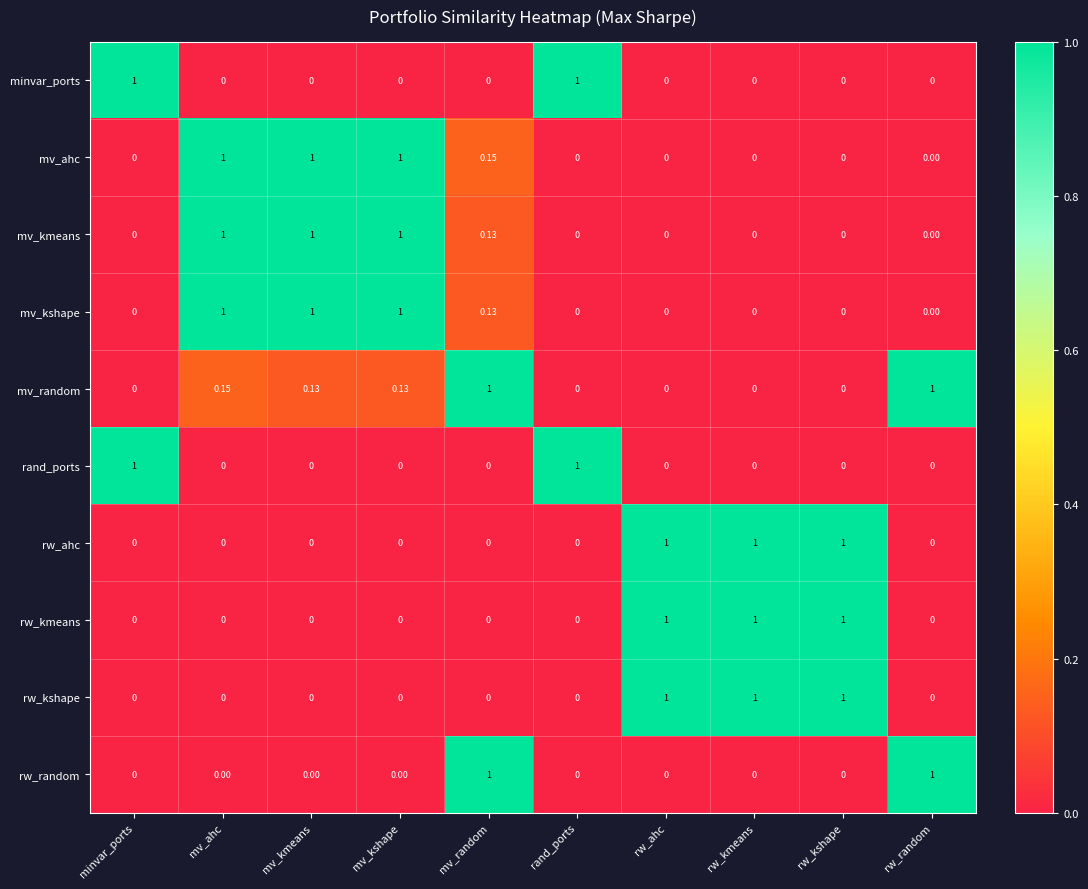

At which category is the sum across all series the highest?

mv_ahc